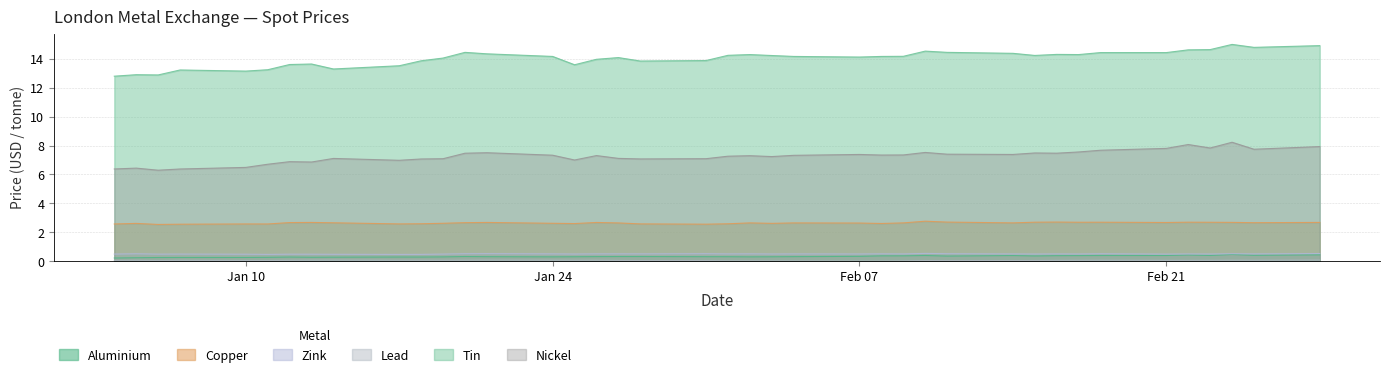

True or false: Tin and Nickel cross at least once.

False